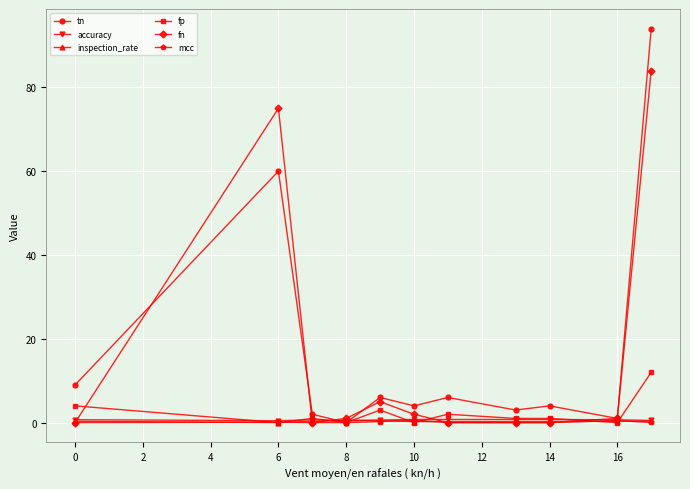

What is the maximum value shown in the chart?

94.0